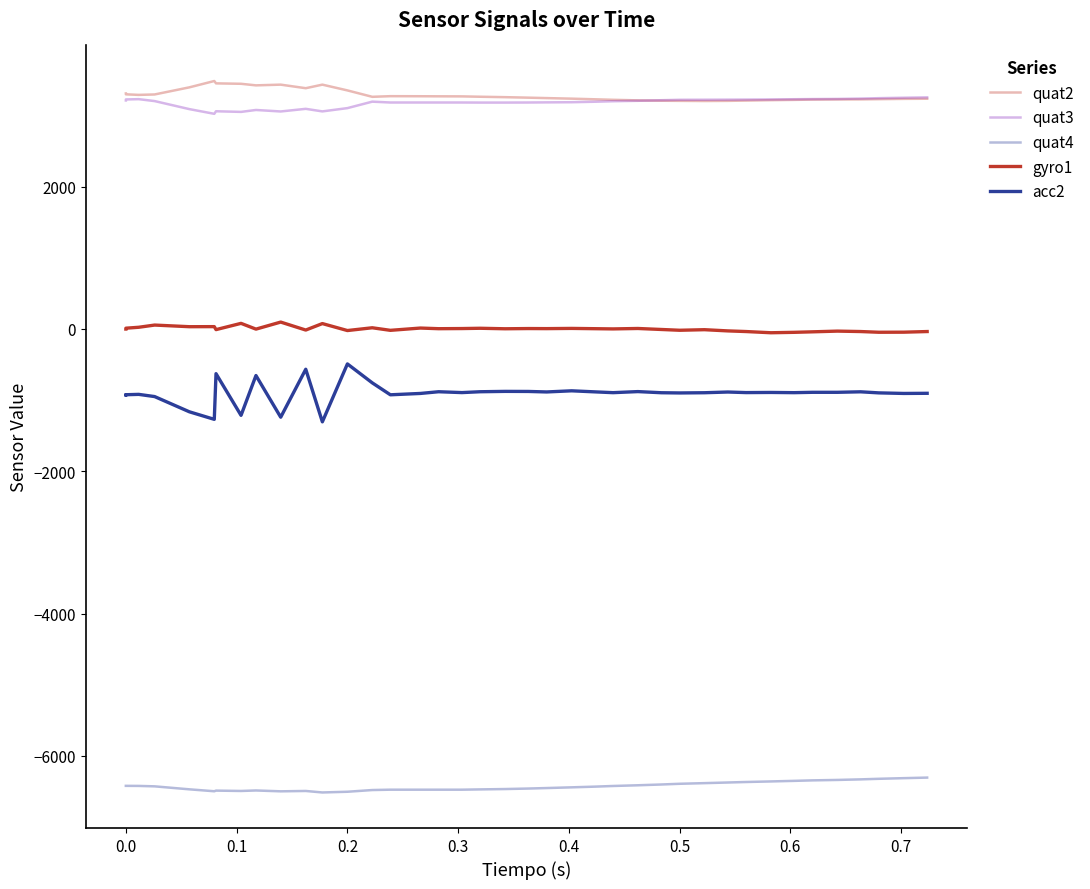

The quat2 series shows 4796 at 34. True or false?

False